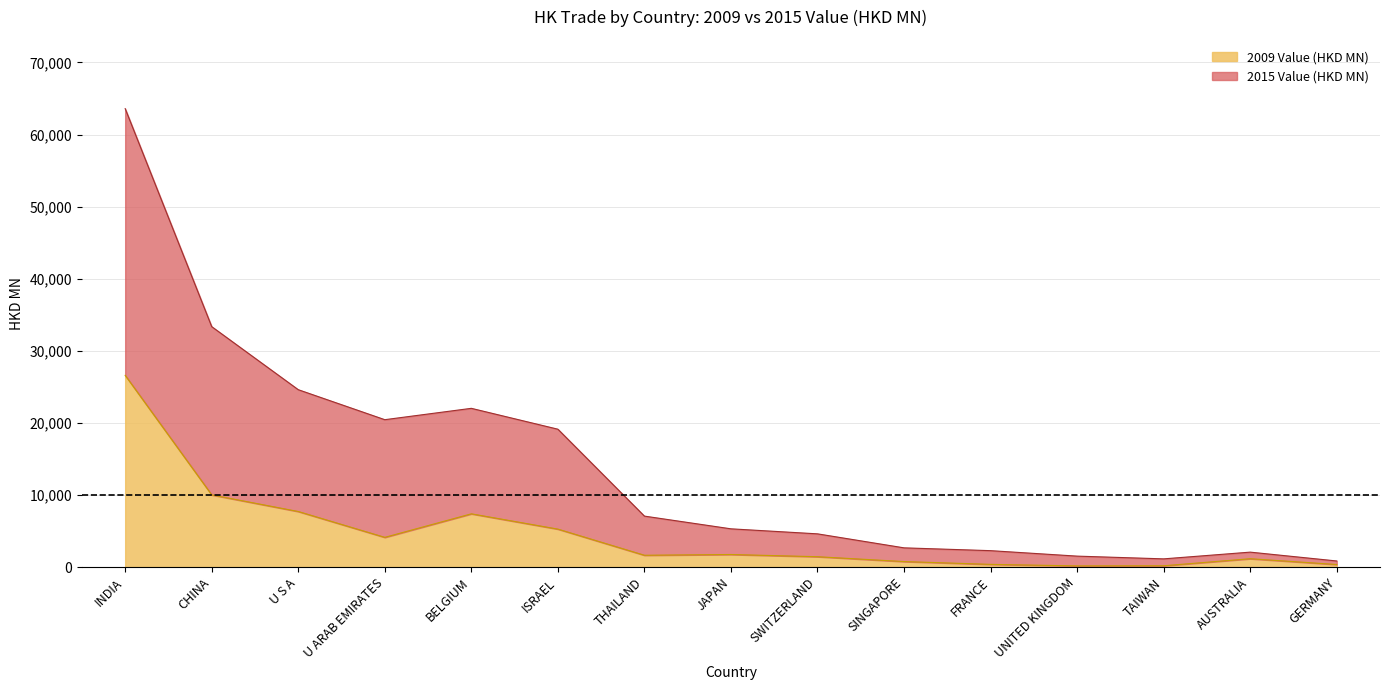

True or false: 2015 Value (HKD MN) and 2009 Value (HKD MN) cross at least once.

False